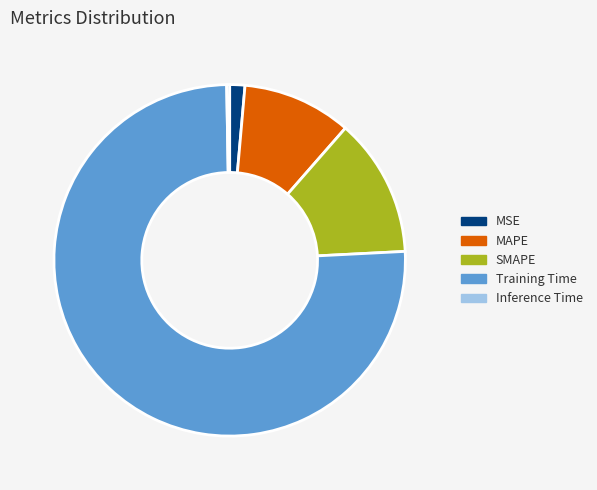

Does any single category account for the majority?

Yes